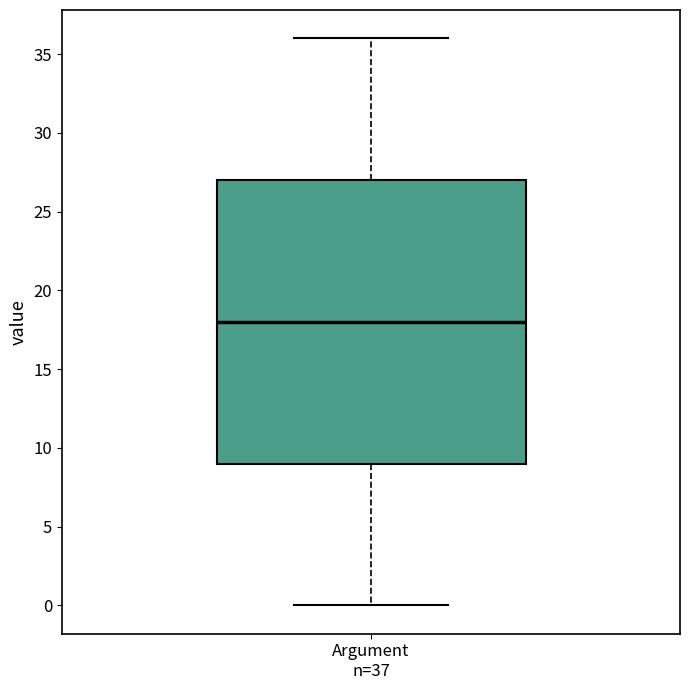

Transcribe this box plot: give where the median line is, the range the box spans, and where the two whiskers end, as read against the y-axis. The values are not printed on the chart, so give them approximately, as read against the axis.

median 18, box 9 to 27, whiskers 0 to 36